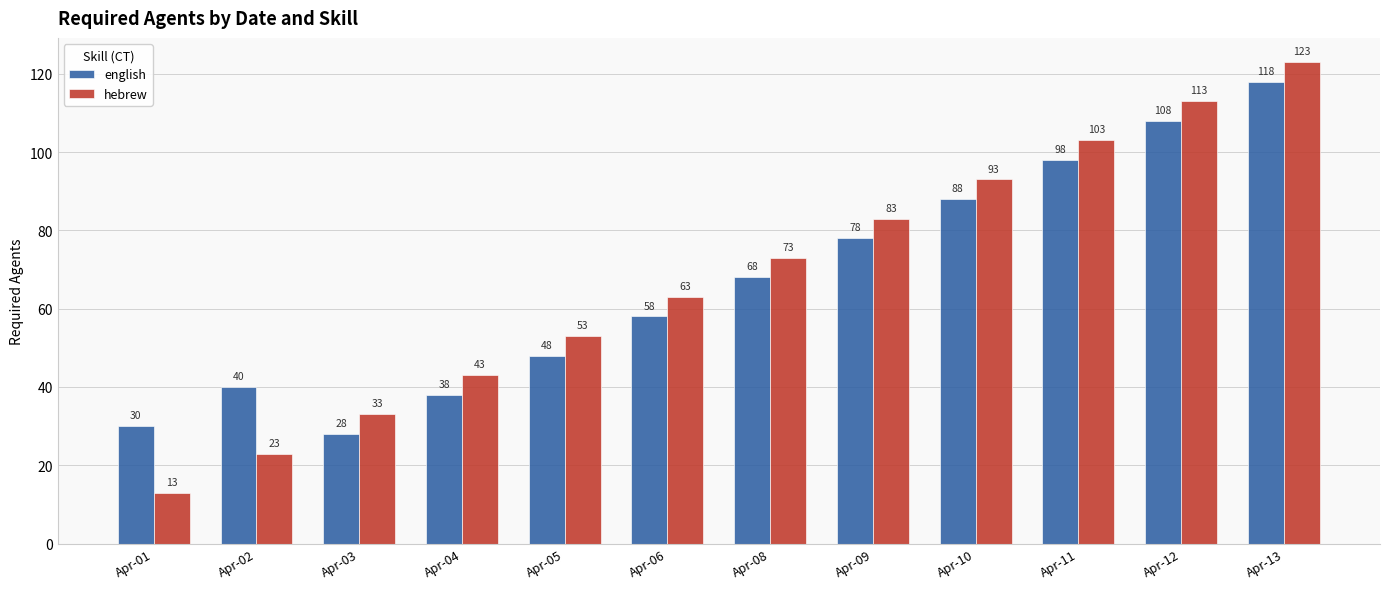

At which category is the sum across all series the highest?

Apr-13